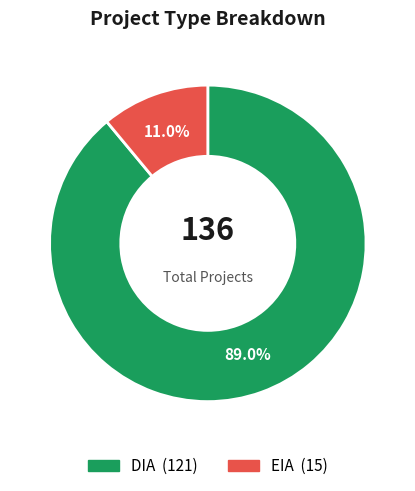

What percentage is NOT represented by DIA?

11.0%